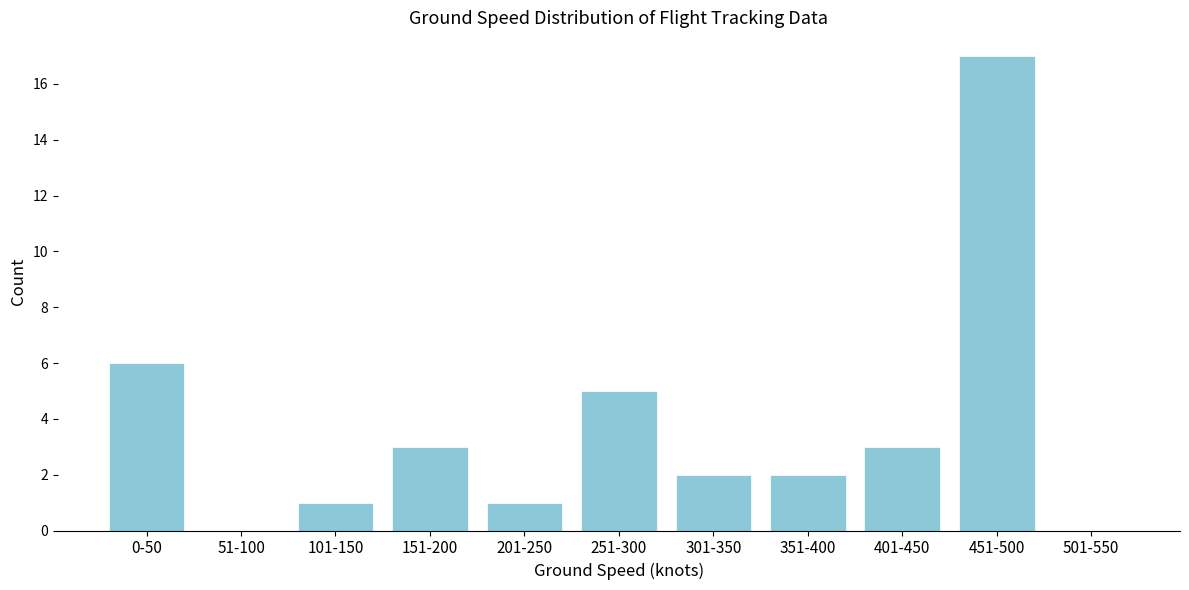

Reading right to left, transcribe all the data shown in this chart.

501-550=0	451-500=17	401-450=3	351-400=2	301-350=2	251-300=5	201-250=1	151-200=3	101-150=1	51-100=0	0-50=6